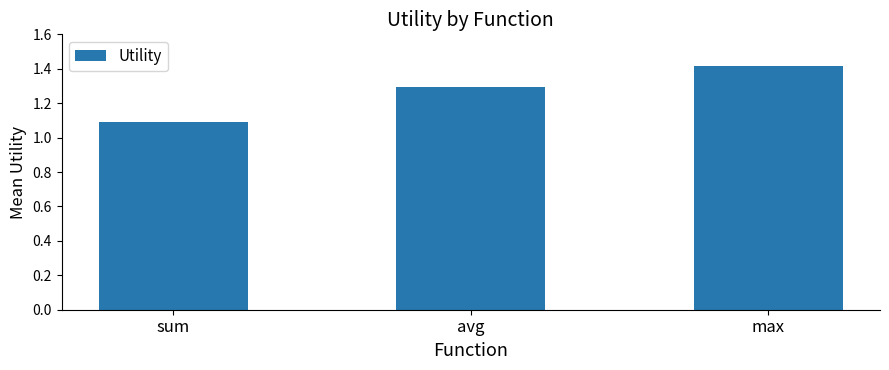

What is the value of the 3rd bar from the left?

1.4